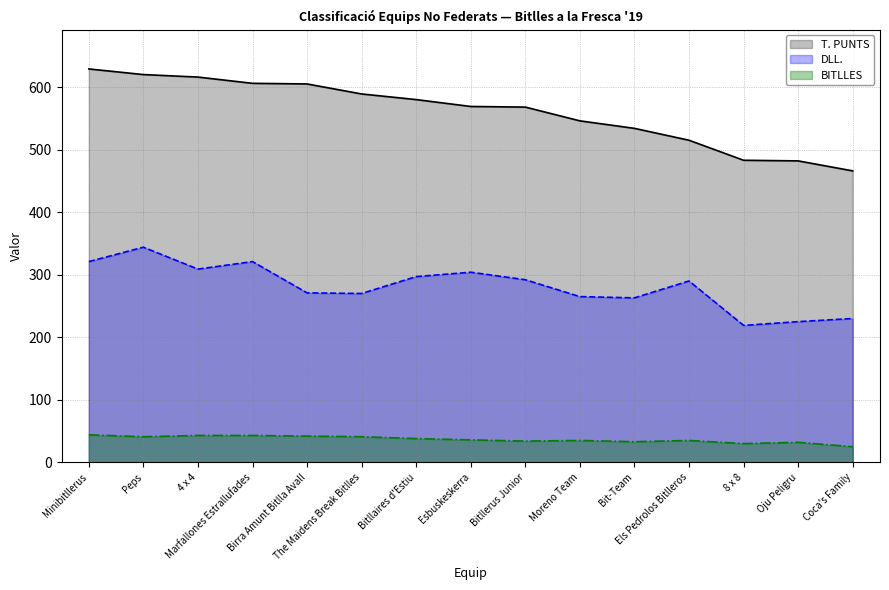

The value of DLL. at Bitllaires d'Estiu is 476. True or false?

False